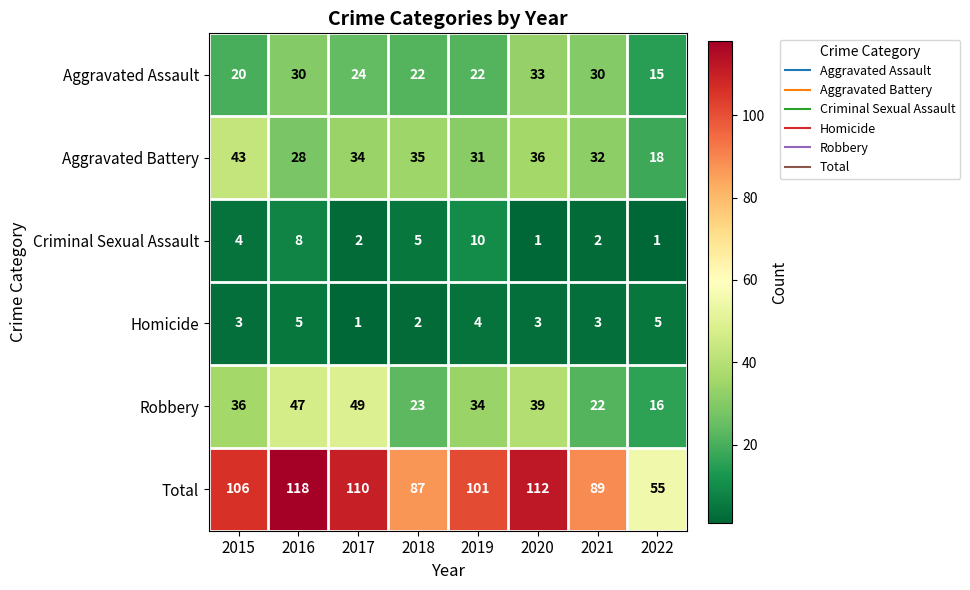

At which label does Aggravated Battery reach its peak?

2015